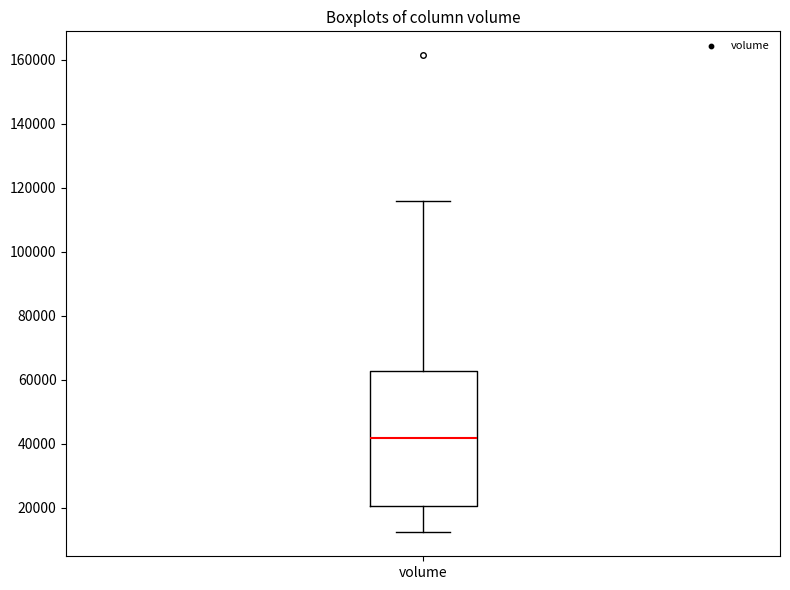

Where does the lower whisker of the box for volume end on the y-axis? The values are not printed on the chart, so give them approximately, as read against the axis.

12000